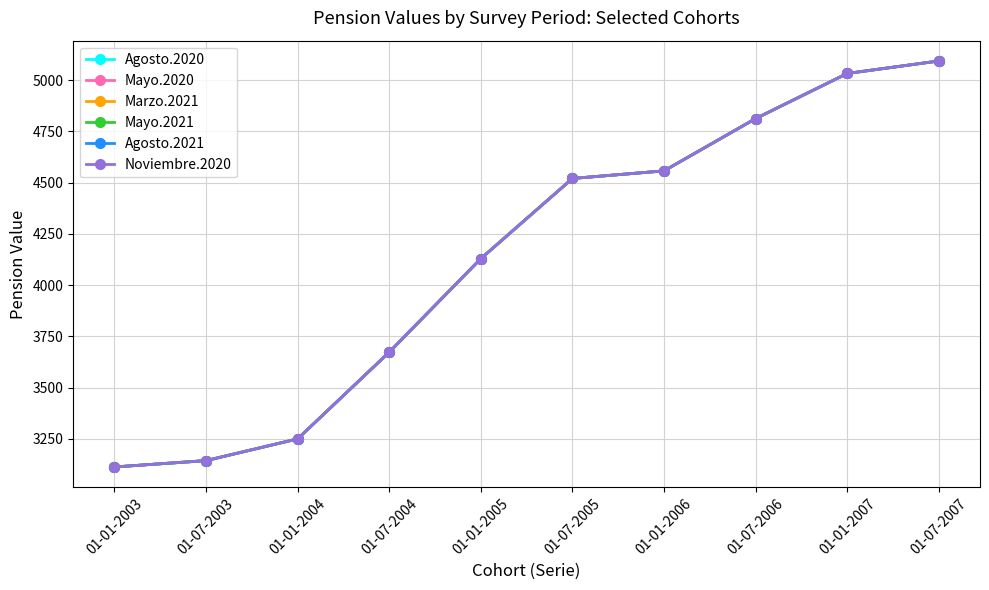

What is the label of the 9th point from the left?

01-01-2007